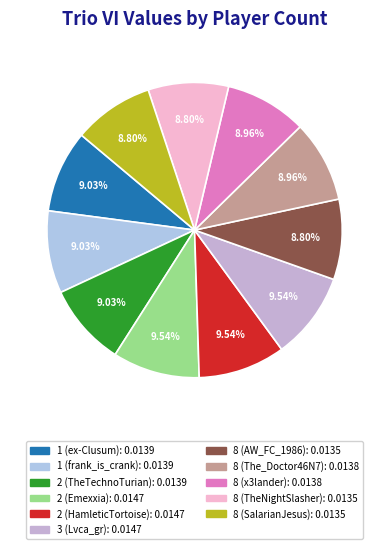

To the nearest percent, what is the average slice percentage?

9%